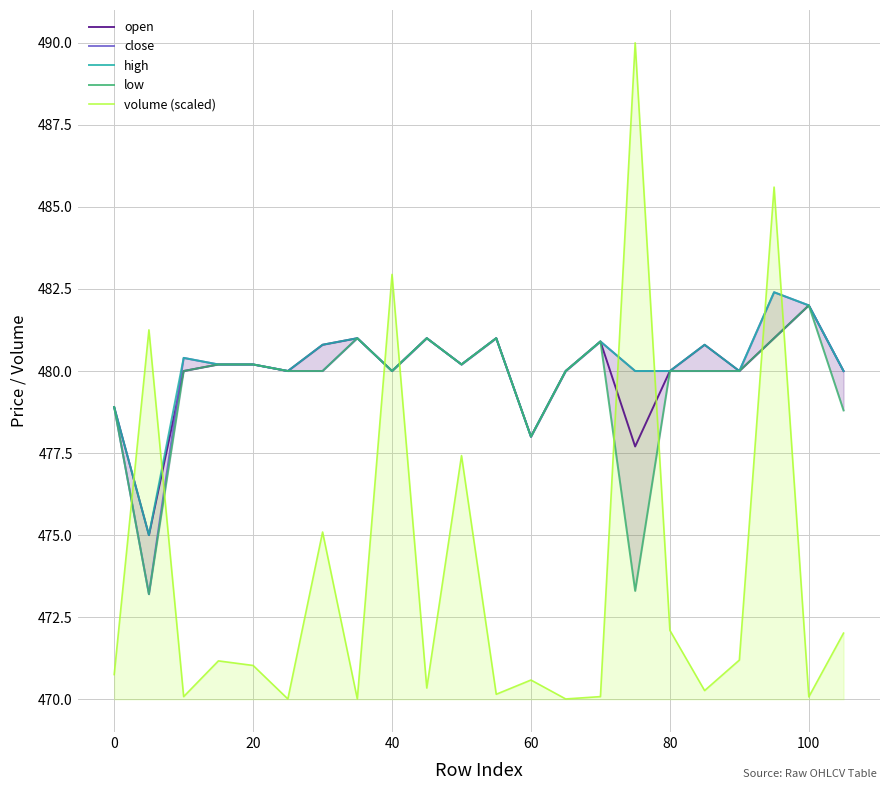

In volume (scaled), how many points are lower than both neighbors (excluding endpoints)?

8